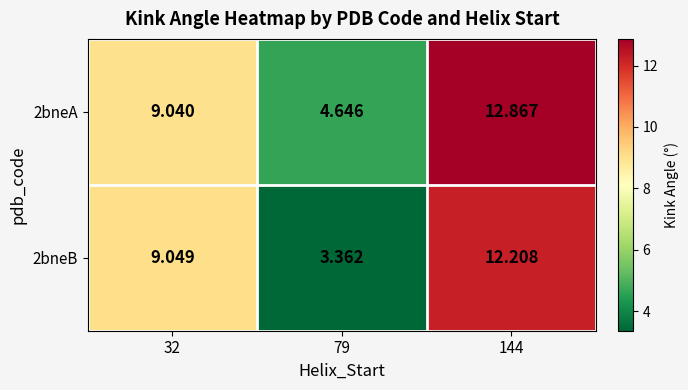

Is the value of 2bneA at 79 greater than the value of 2bneB at 32?

No